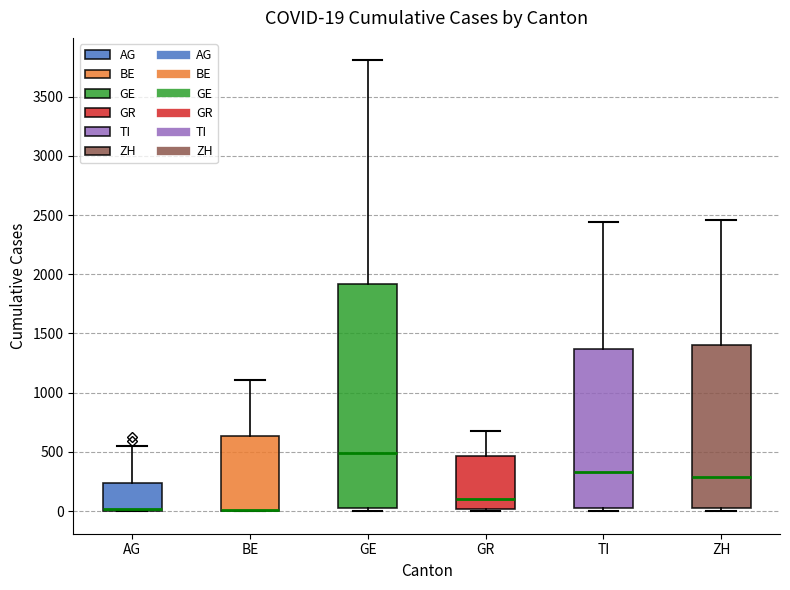

Comparing the boxes themselves (not the whiskers), which one is the tallest?

GE